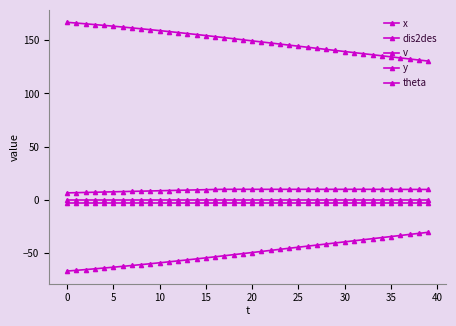

Is this an area chart (filled region under the line)?

No